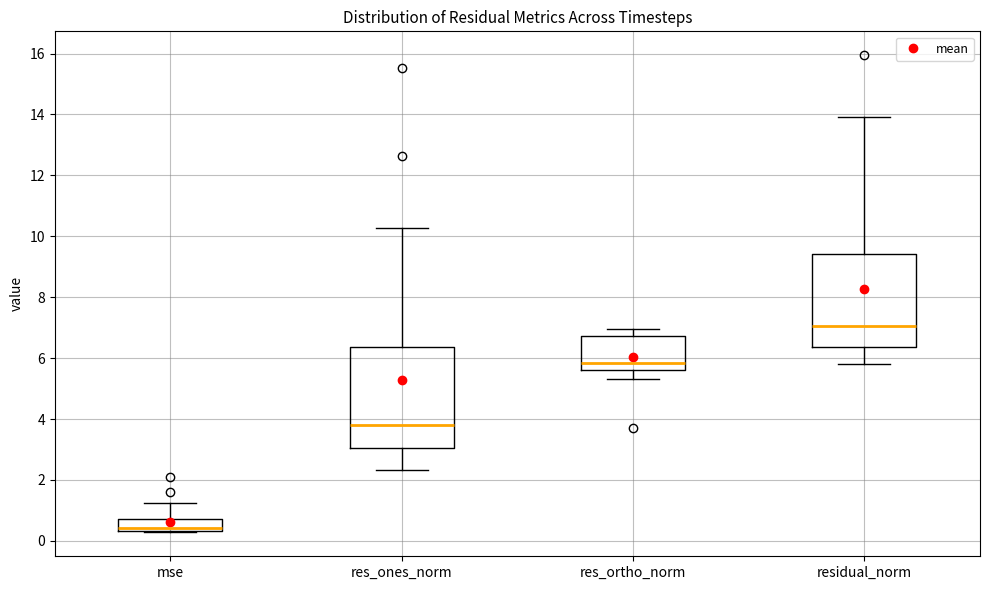

Where does the lower whisker of the box for residual_norm end on the y-axis? The values are not printed on the chart, so give them approximately, as read against the axis.

5.8